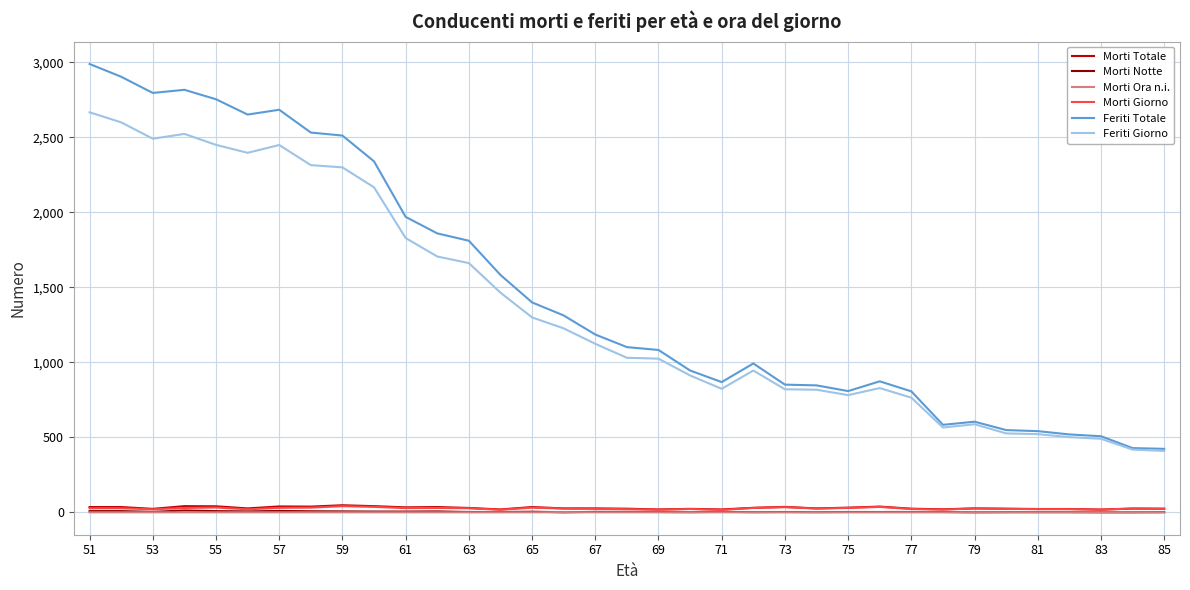

True or false: Morti Giorno and Feriti Giorno cross at least once.

False